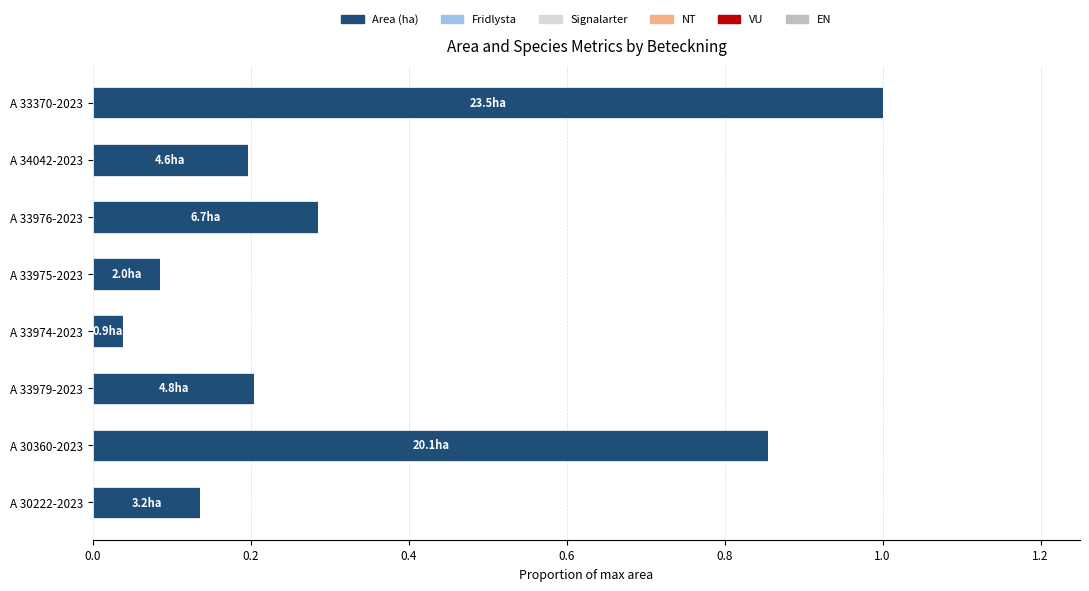

What is the difference between the values at A 30360-2023 and A 34042-2023?

0.7